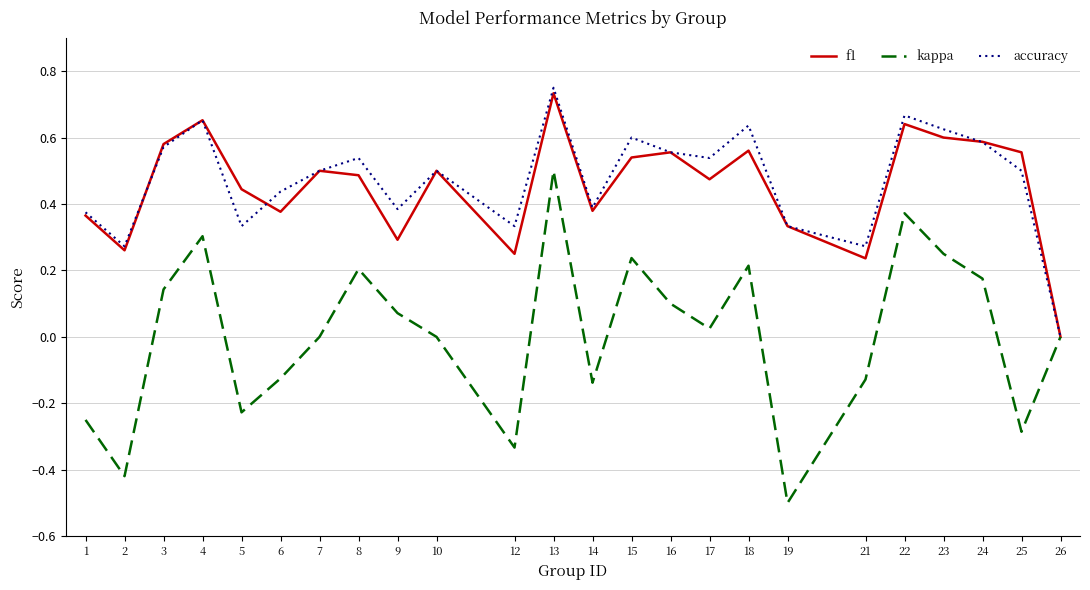

True or false: accuracy has more than 0 points higher than both neighbors.

True